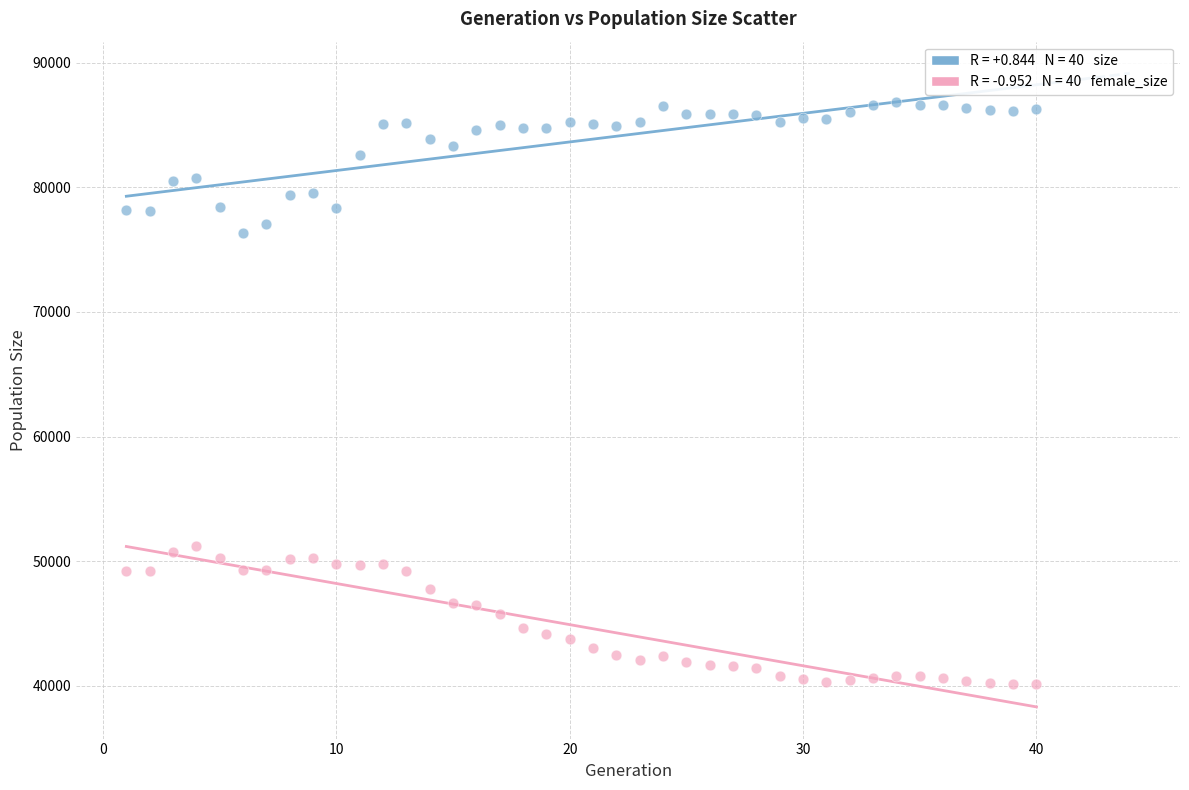

Across all data points, what is the range of X values (max minus min)?

39